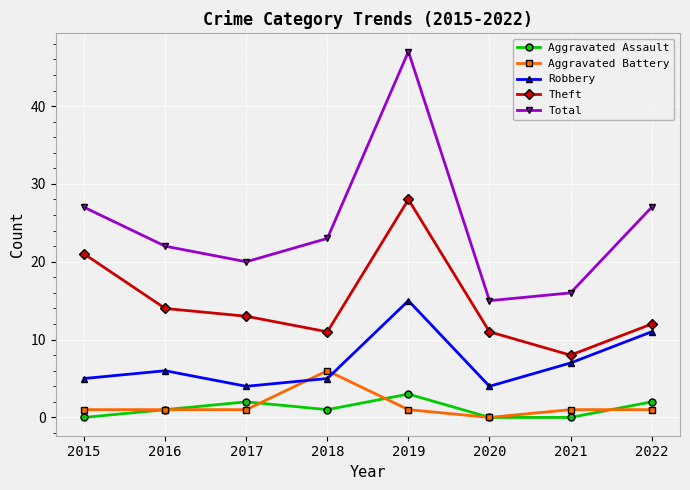

Which label corresponds to the largest value in the chart?

2019